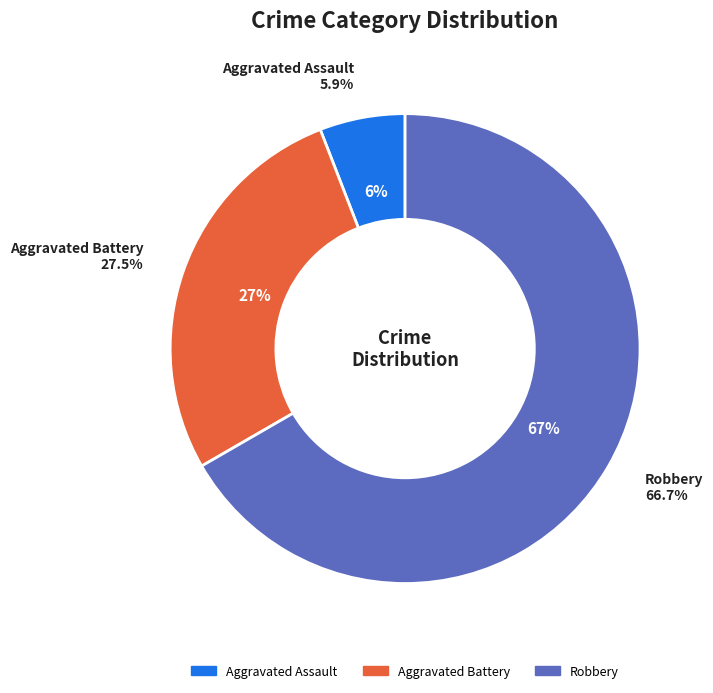

Does Criminal Sexual Assault account for over 50% of the chart?

No